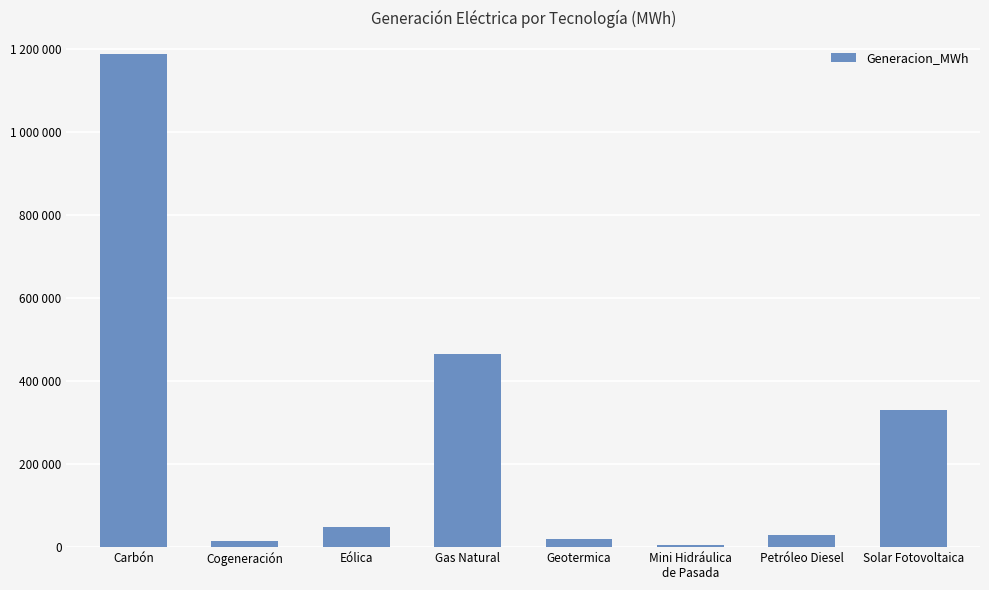

Reading right to left, list all the values displayed in this chart.

Solar Fotovoltaica=330348.1	Petróleo Diesel=30281.0	Mini Hidráulica
de Pasada=5435.7	Geotermica=19586.2	Gas Natural=465351.0	Eólica=47730.2	Cogeneración=15438.0	Carbón=1188253.6